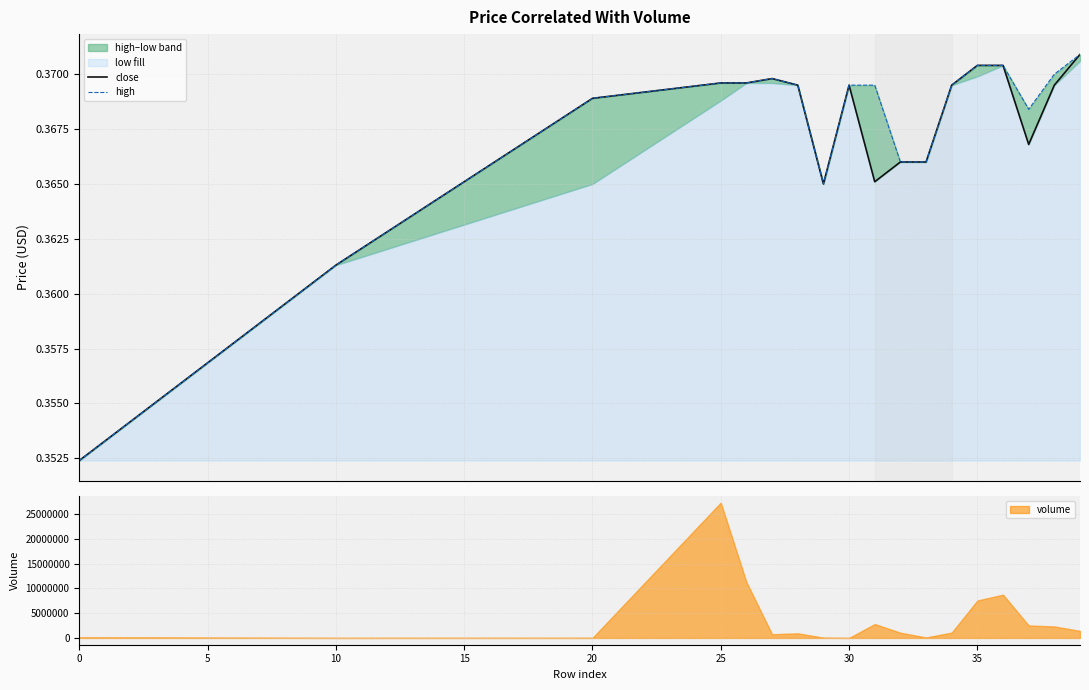

How many lines are shown in the chart?

2